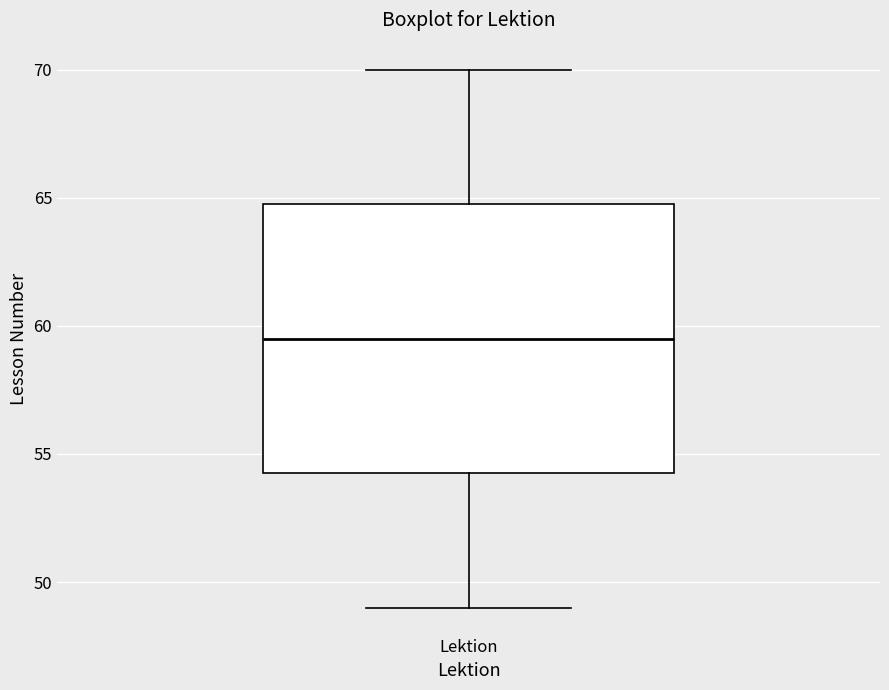

Where does the lower whisker of the box for Lektion end on the y-axis? The values are not printed on the chart, so give them approximately, as read against the axis.

49.0